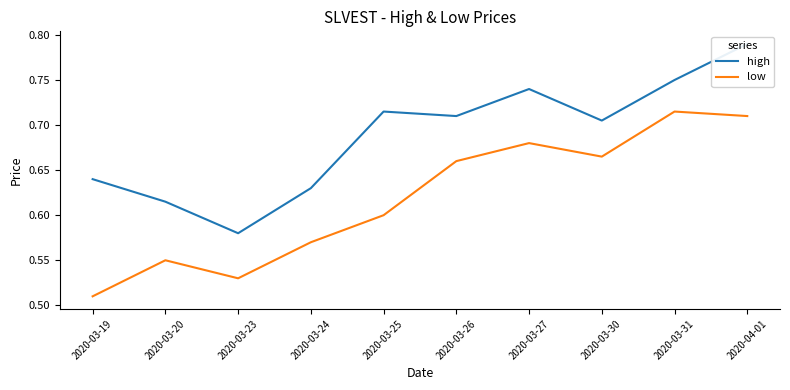

Rank the series by their average value, from lowest to highest.

low, high